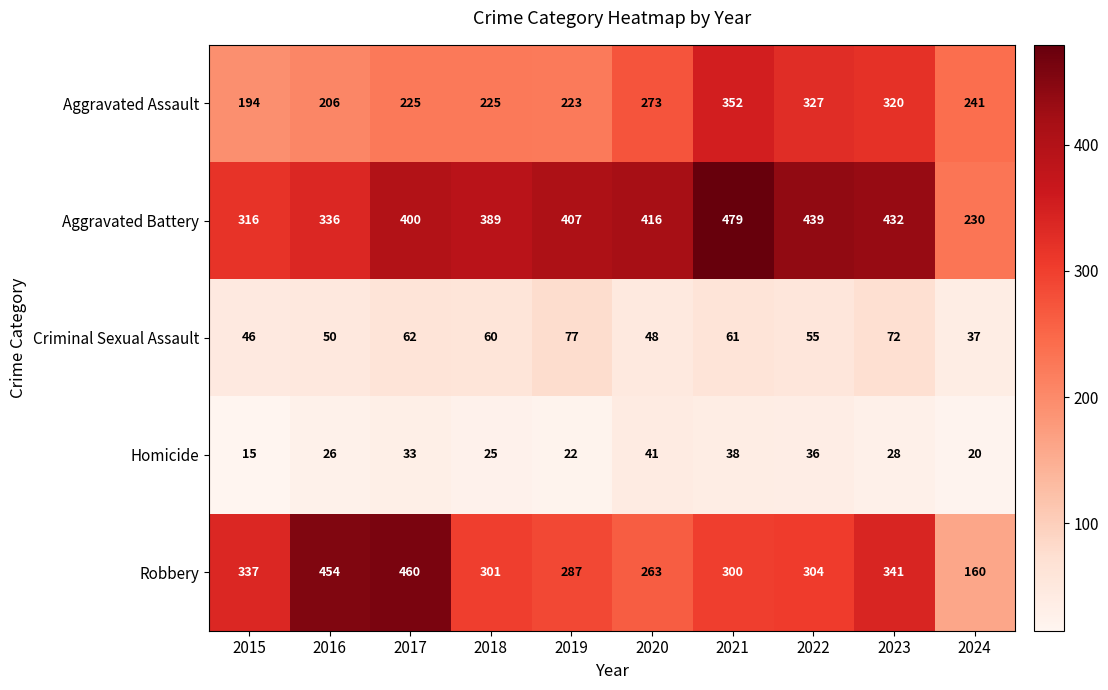

Which series changed the most between 2015 and 2018?

Aggravated Battery